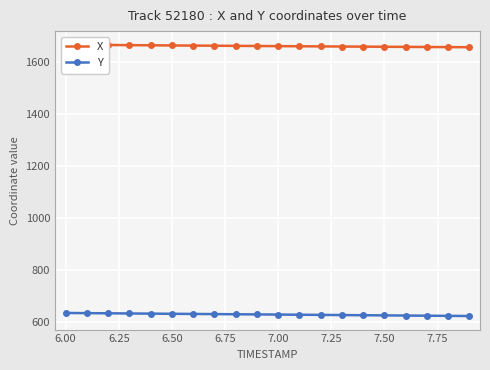

What is the difference between the maximum and second lowest values in the Y series?

11.1